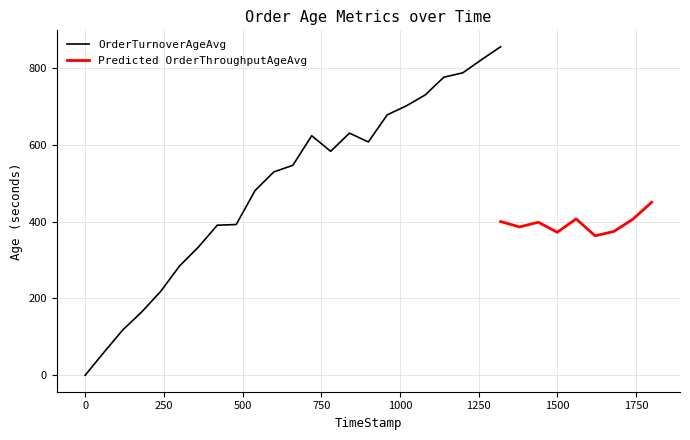

What is the highest value of the OrderTurnoverAgeAvg series?

855.5